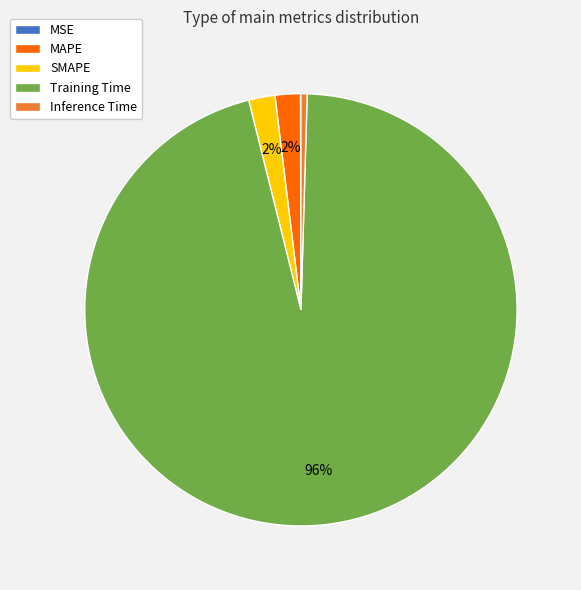

Which category has the biggest portion of the pie?

Training Time